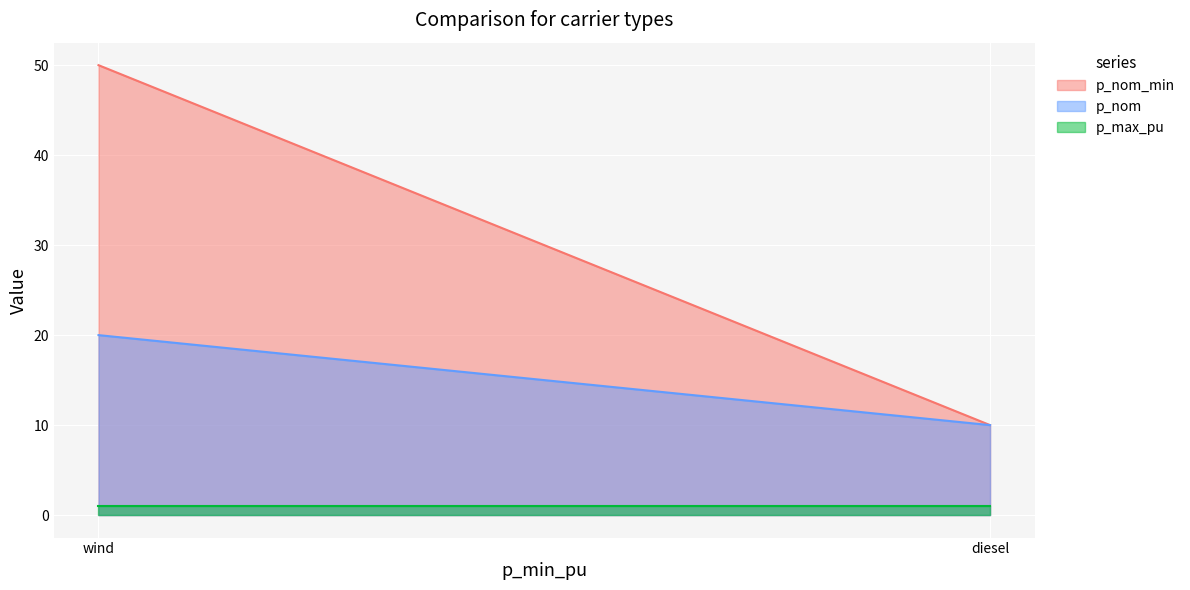

What are all the series names shown in the legend?

p_nom_min, p_nom, p_max_pu